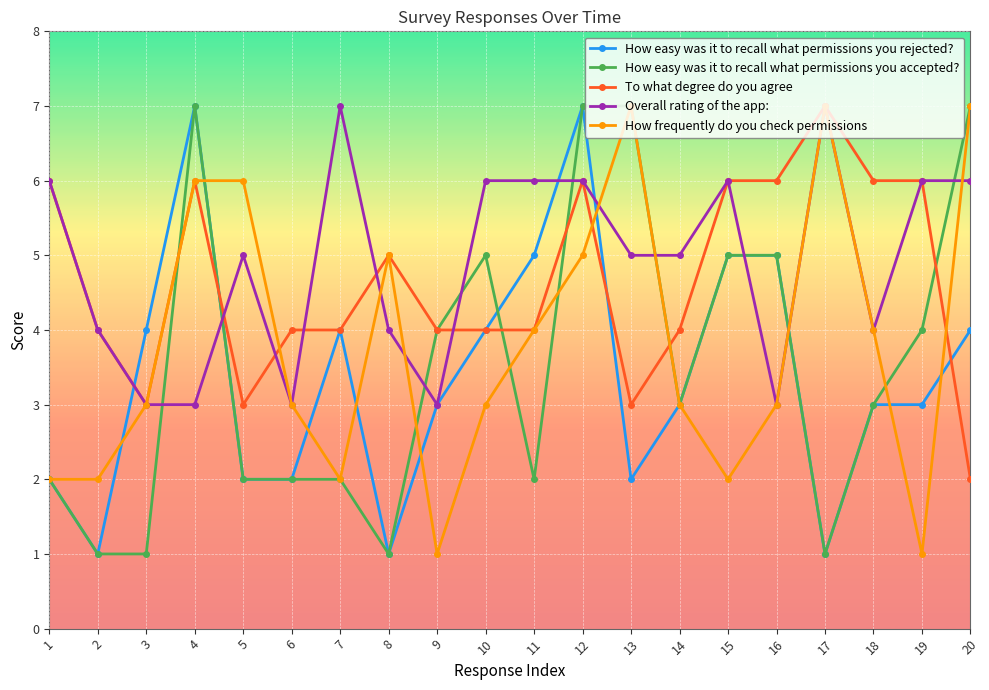

Between which two adjacent categories do How easy was it to recall what permissions you rejected? and Overall rating of the app: first intersect?

2 and 3